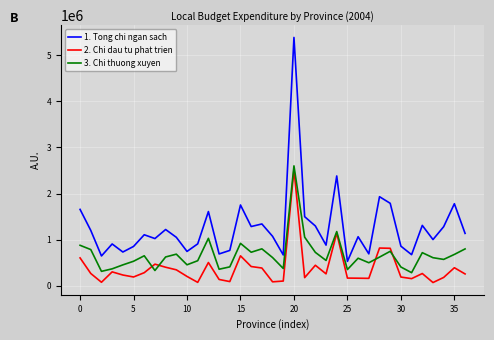

True or false: 3. Chi thuong xuyen and 1. Tong chi ngan sach cross at least once.

False